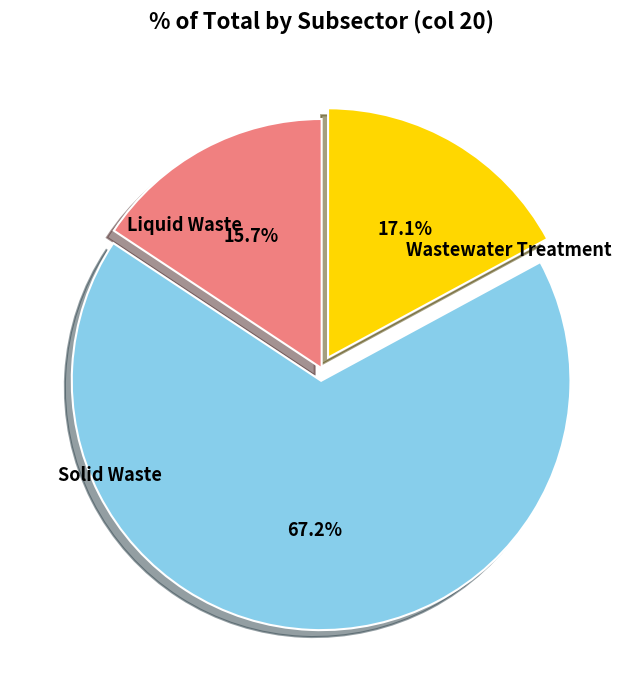

Does any single category account for the majority?

Yes